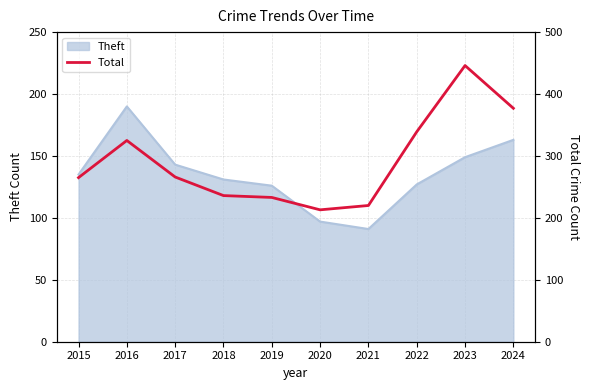

At which label is the value closest to 329?

2016